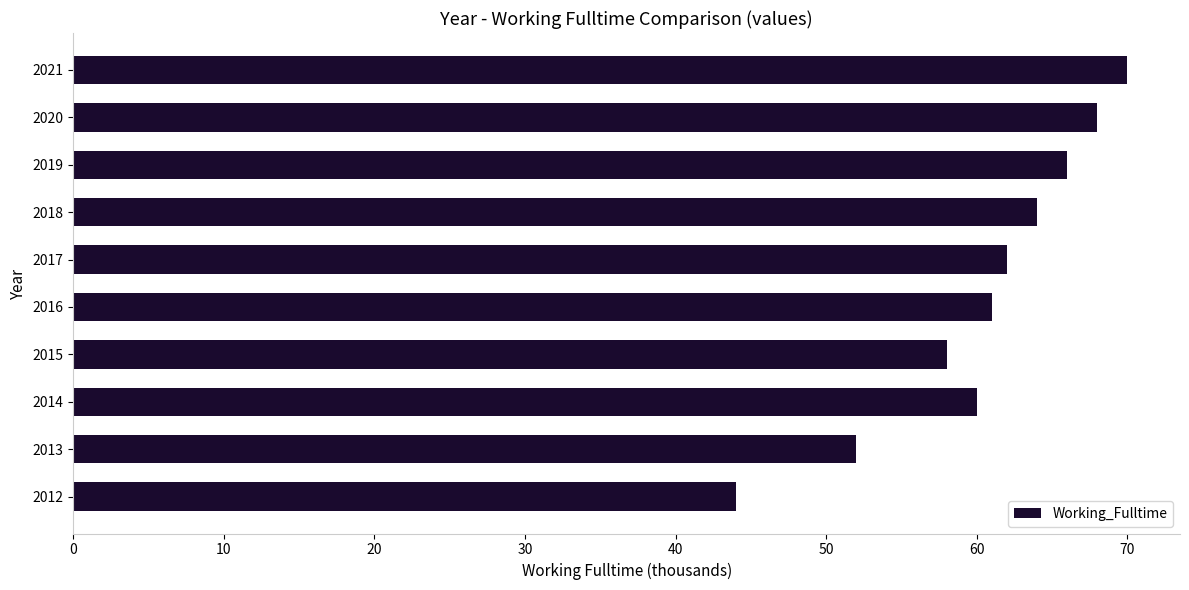

What is the difference between the second highest and second lowest values?

16